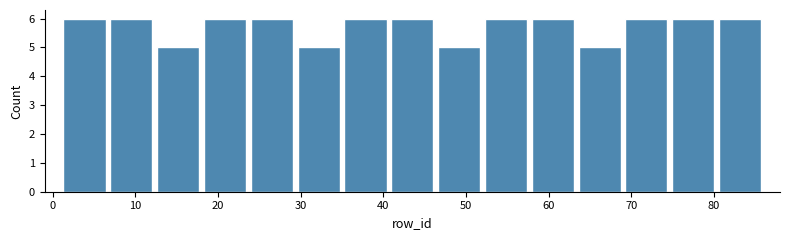

Reading left to right, list every bar in this chart as the range it spans on the x-axis followed by its height. Neither the bar edges nor the heights are printed on the chart, so give them approximately, as read against the axes.

1 to 7: 6
7 to 12: 6
12 to 18: 5
18 to 24: 6
24 to 29: 6
29 to 35: 5
35 to 41: 6
41 to 46: 6
46 to 52: 5
52 to 58: 6
58 to 63: 6
63 to 69: 5
69 to 75: 6
75 to 80: 6
80 to 86: 6